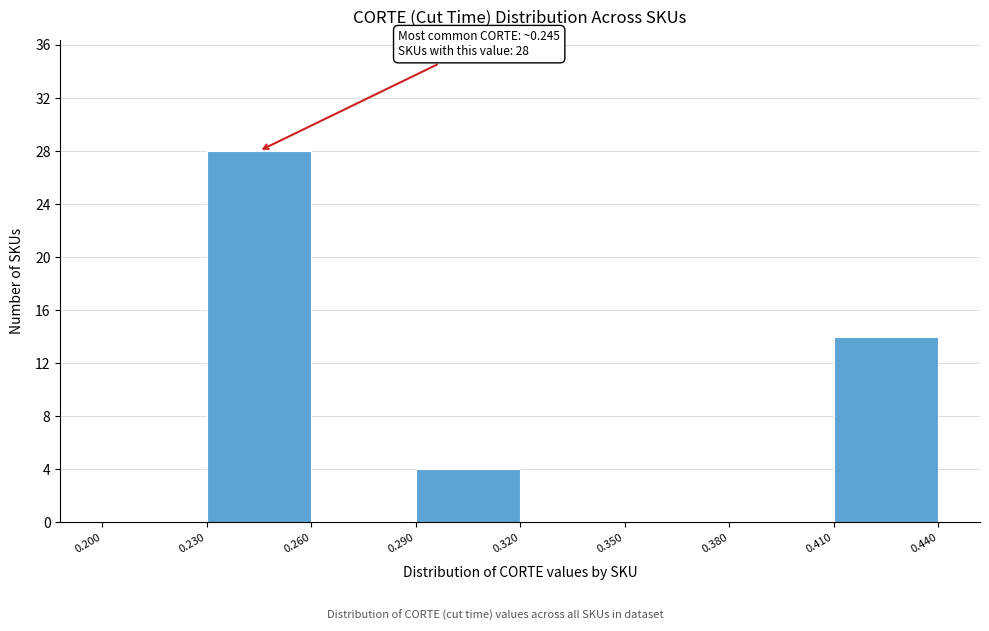

Which range on the x-axis has the tallest bar?

0.230 to 0.260